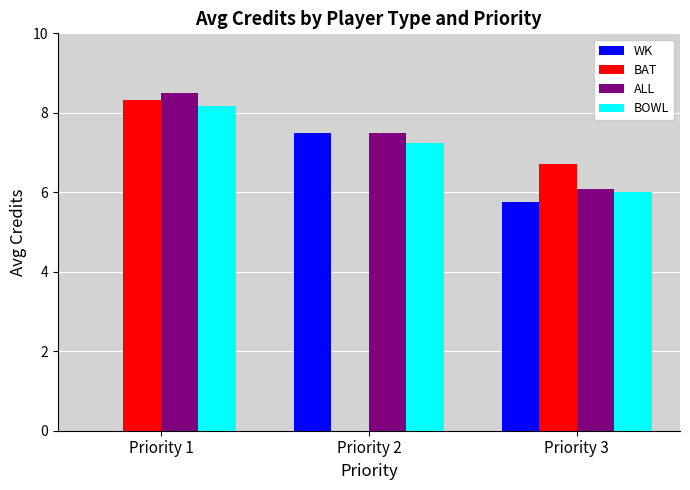

Is the value of BAT at Priority 1 greater than the value of BOWL at Priority 2?

Yes